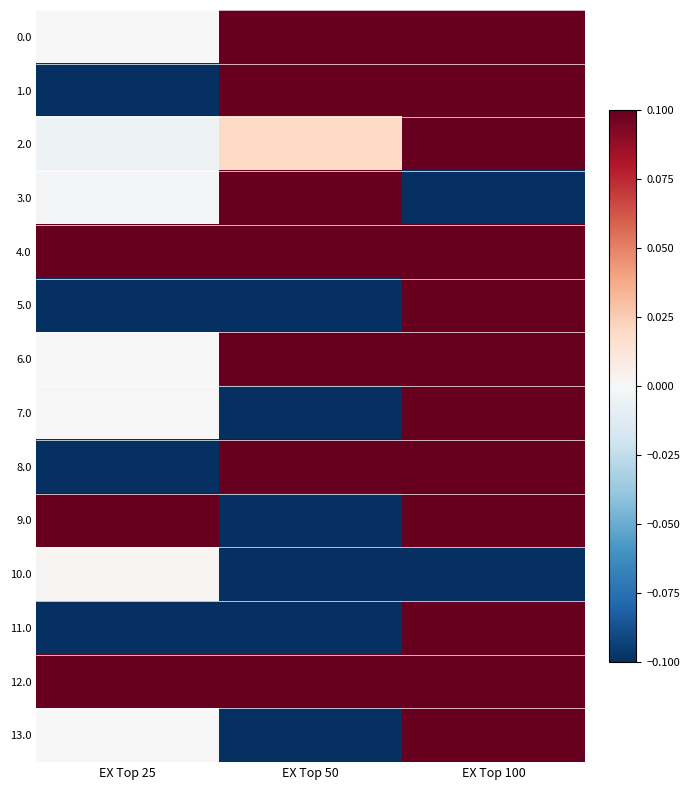

Which series has the widest spread of values?

8.0